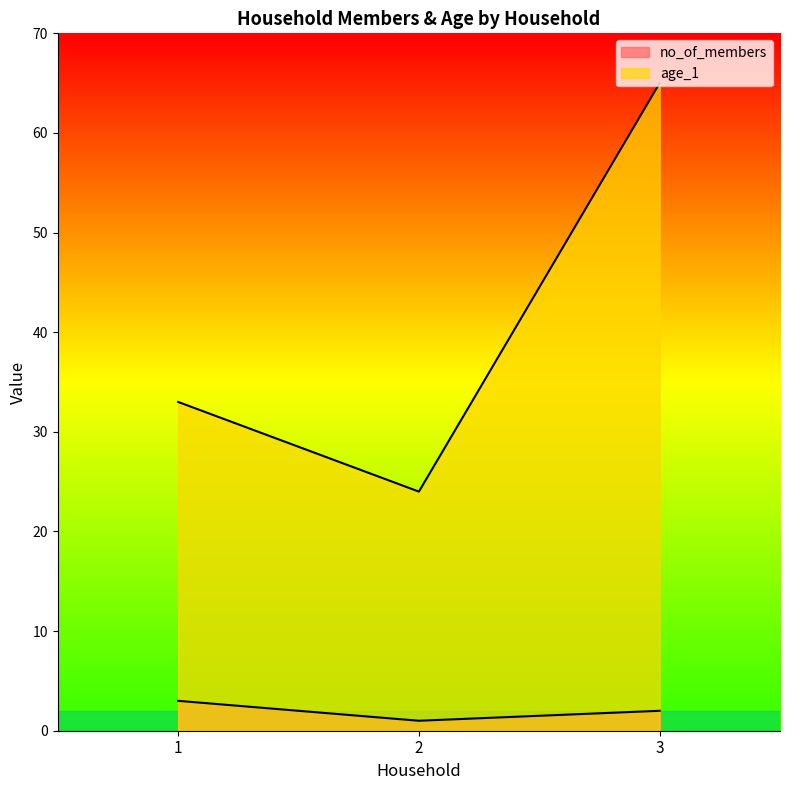

Between 1 and 2, which series saw the biggest shift?

age_1